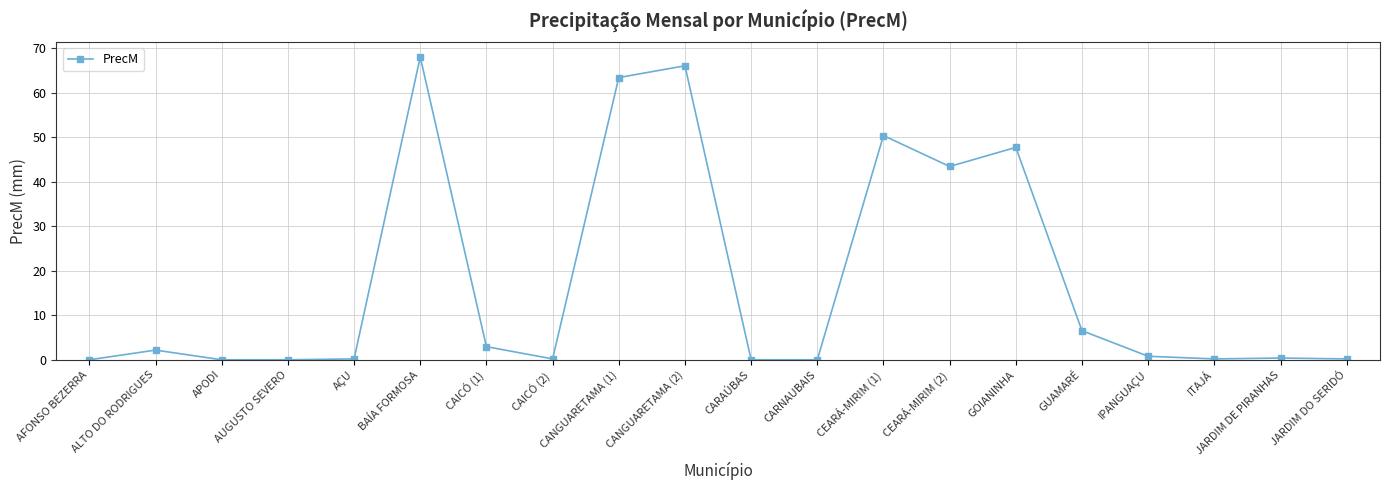

Does the chart have visible grid lines?

Yes